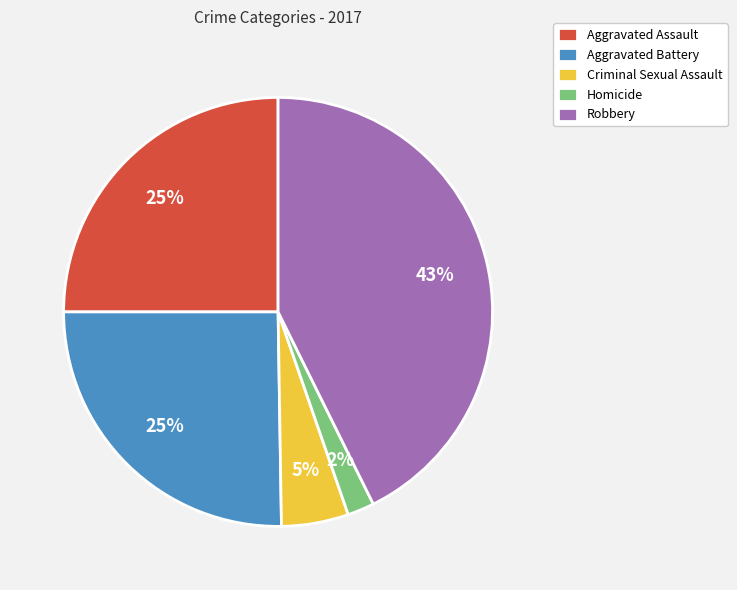

Between Aggravated Assault and Criminal Sexual Assault, which is larger?

Aggravated Assault